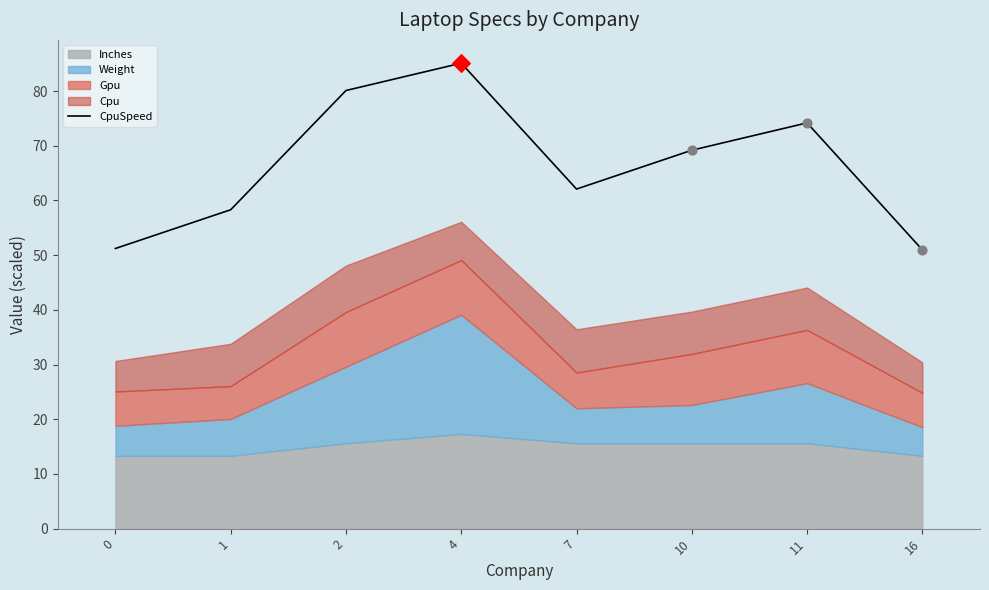

What is the ratio of the value at 0 to the value at 7?

0.8